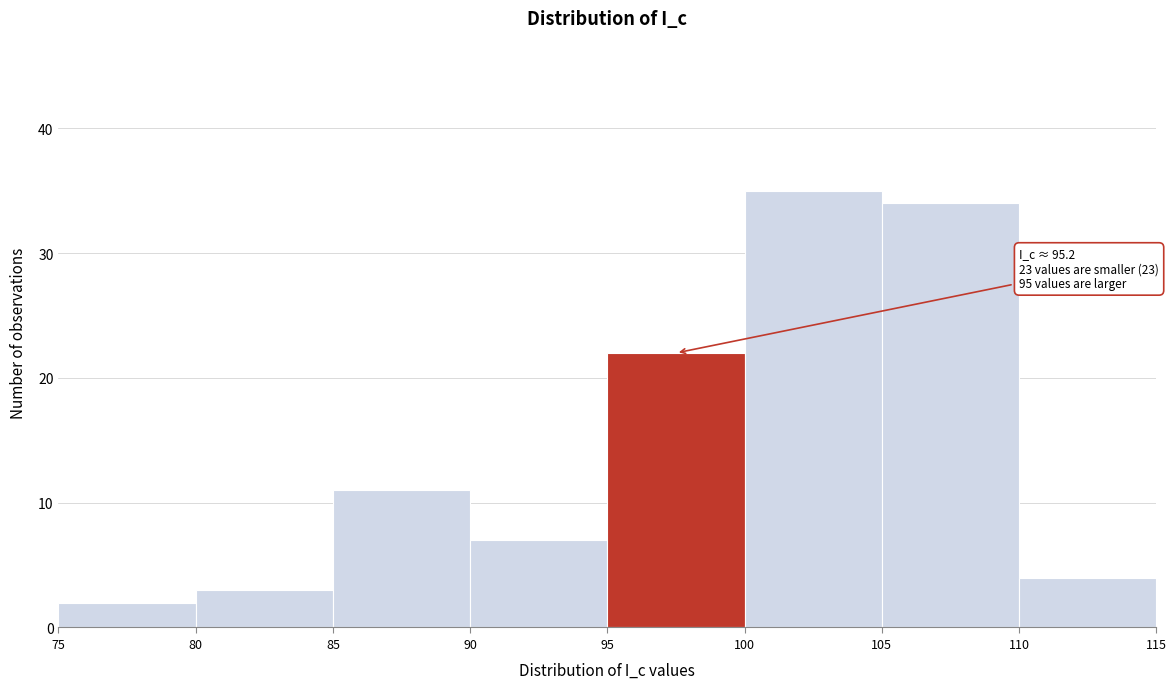

Over which range of the x-axis is the bar tallest?

100 to 105